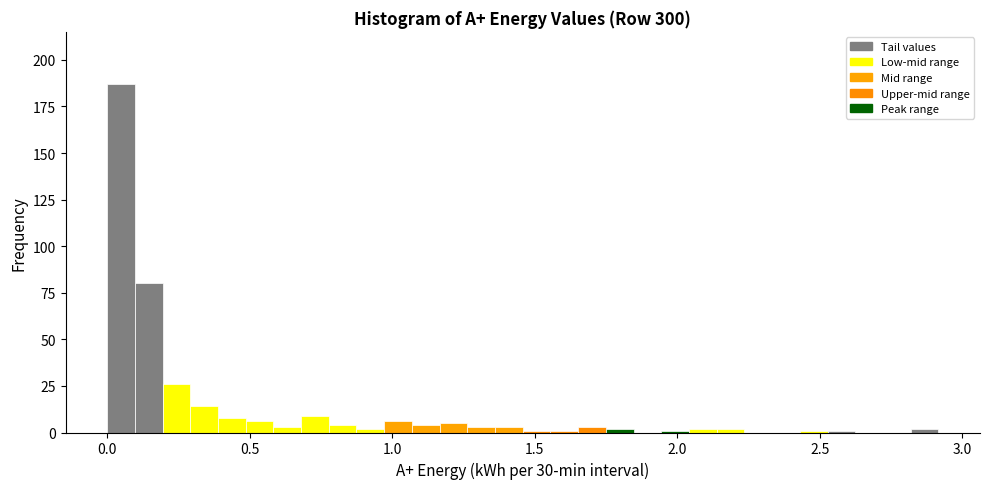

Read against the x-axis, roughly where is the centre of the tallest bar?

0.05